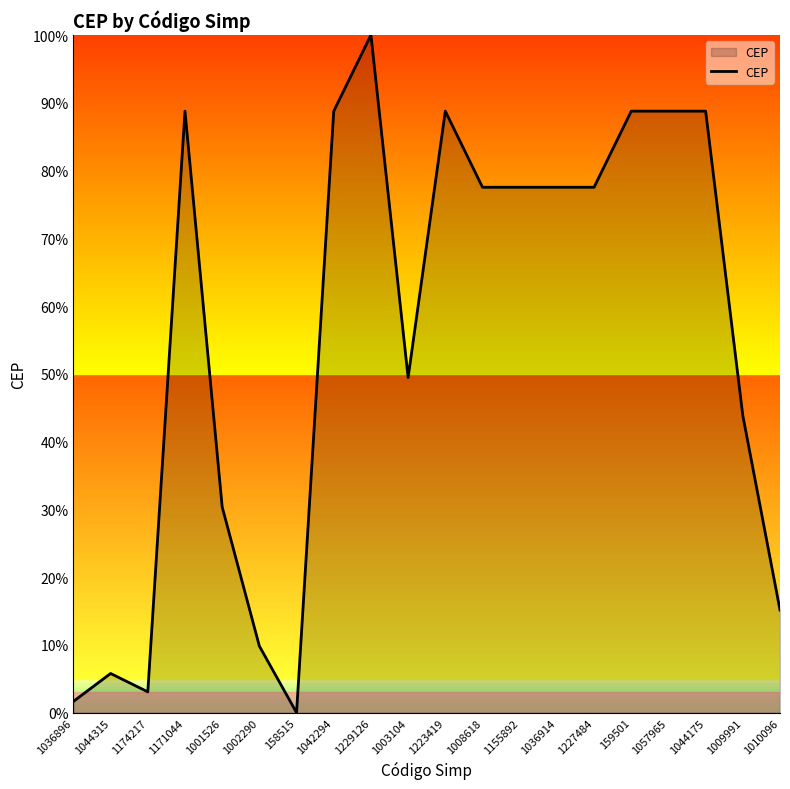

Which label corresponds to the smallest value in the chart?

158515